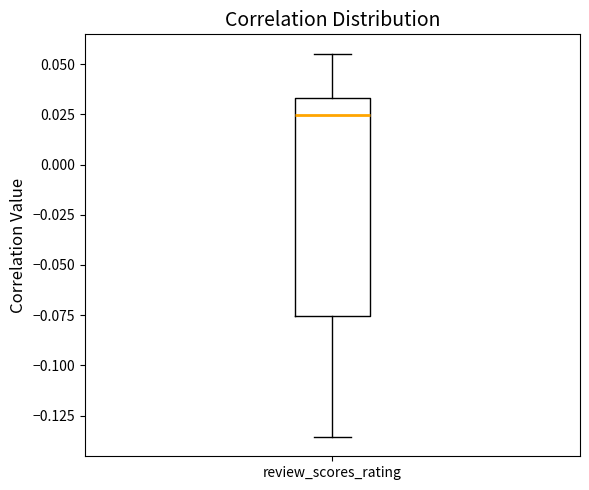

Where is the lower edge of the box for review_scores_rating on the y-axis? The values are not printed on the chart, so give them approximately, as read against the axis.

-0.075